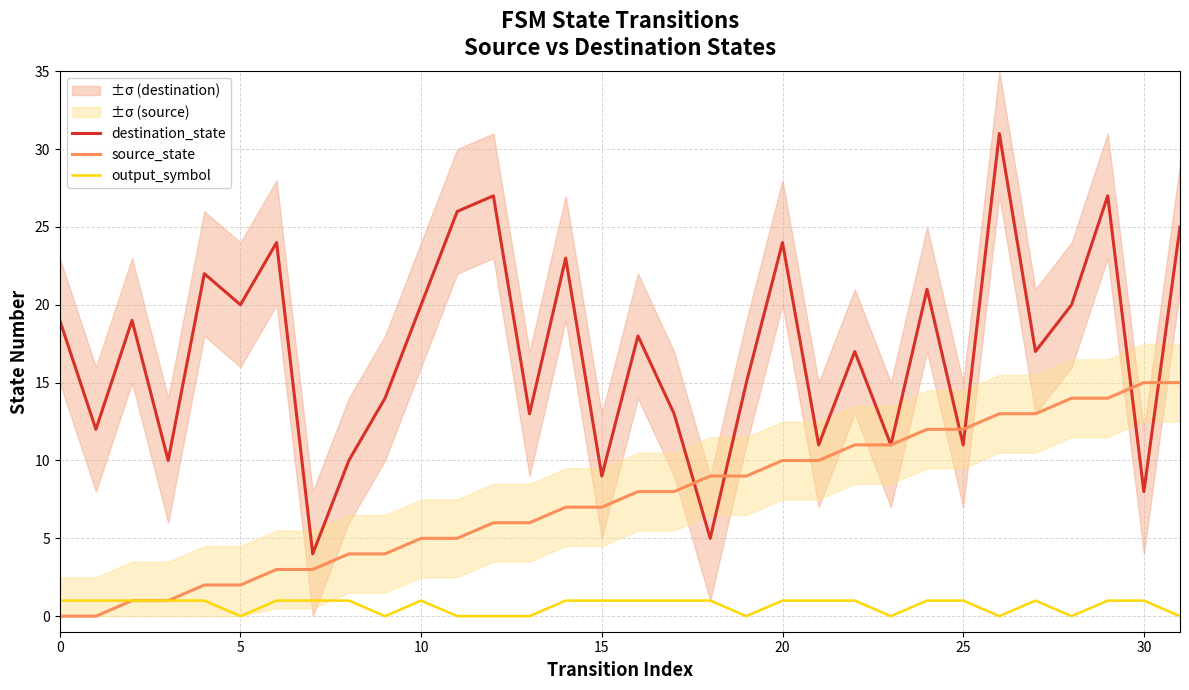

Reading left to right, what are all the values shown in this chart?

destination_state: 19	12	19	10	22	20	24	4	10	14	20	26	27	13	23	9	18	13	5	15	24	11	17	11	21	11	31	17	20	27	8	25
source_state: 0	0	1	1	2	2	3	3	4	4	5	5	6	6	7	7	8	8	9	9	10	10	11	11	12	12	13	13	14	14	15	15
output_symbol: 1	1	1	1	1	0	1	1	1	0	1	0	0	0	1	1	1	1	1	0	1	1	1	0	1	1	0	1	0	1	1	0